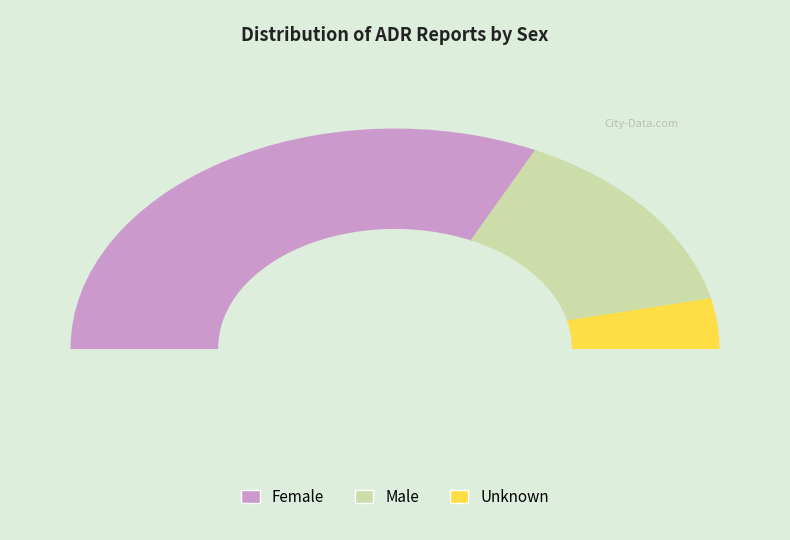

Is it true that Female is 54% of the pie?

False